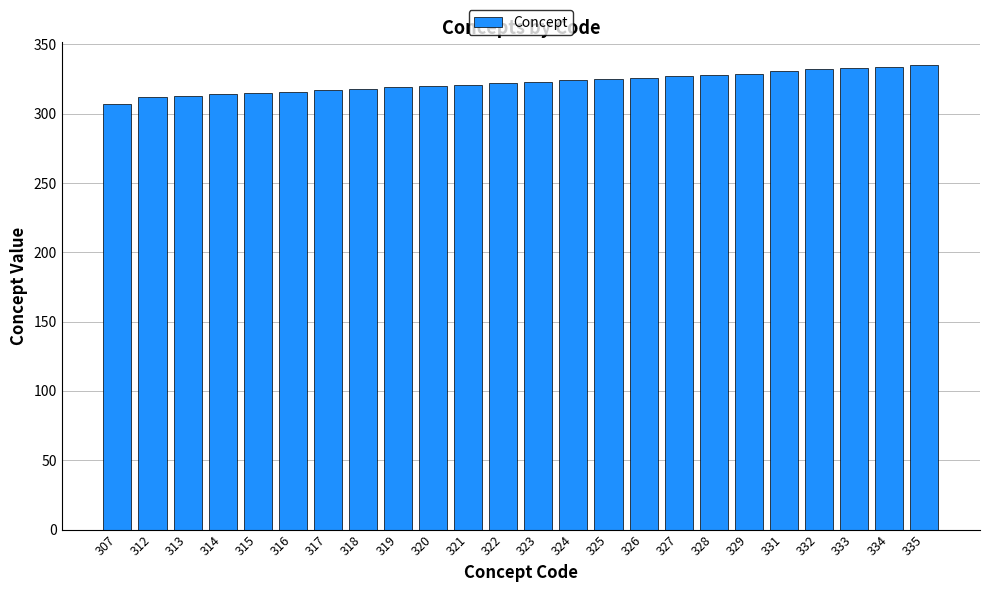

Does the chart contain stacked bars?

No